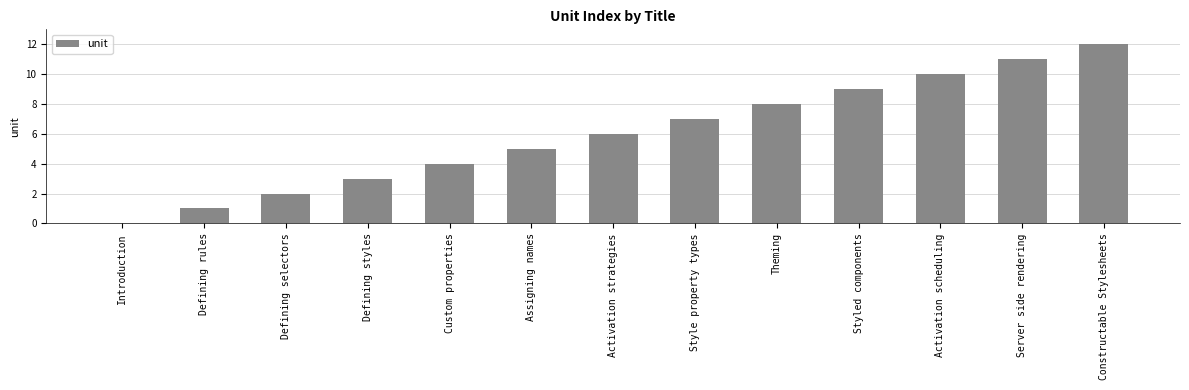

At which category does the chart reach its peak across all series?

Constructable Stylesheets